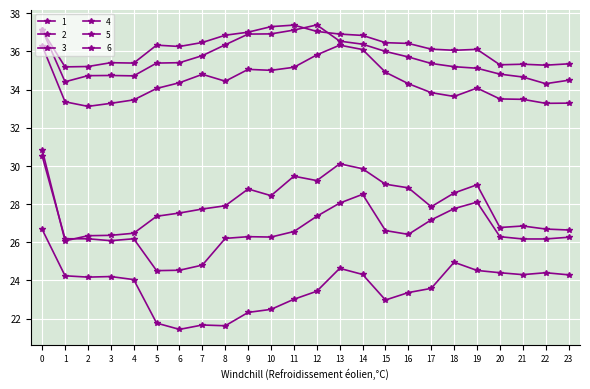

At how many categories does at least one series exceed 29?

24